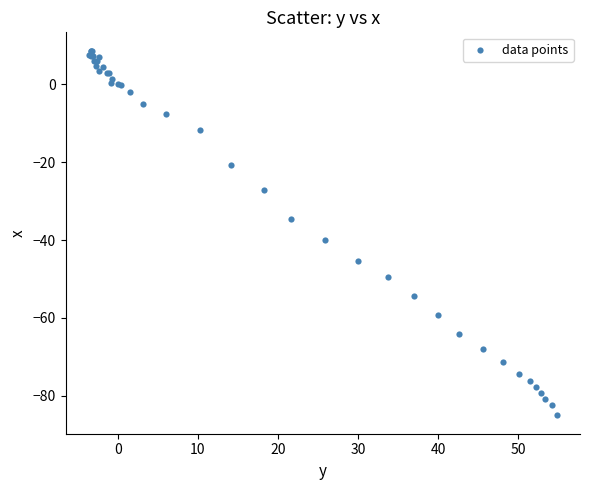

What Y value in the scatter plot is closest to -38?

-40.1